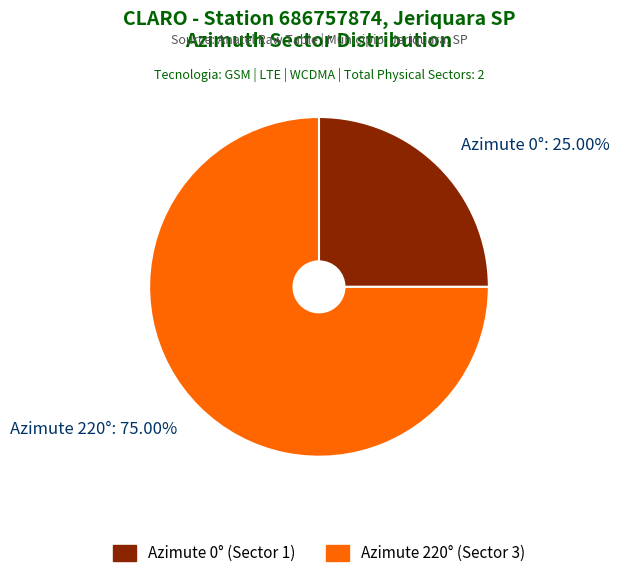

Between Azimute 0°: 25.00% and Azimute 220°: 75.00%, which is larger?

Azimute 220°: 75.00%